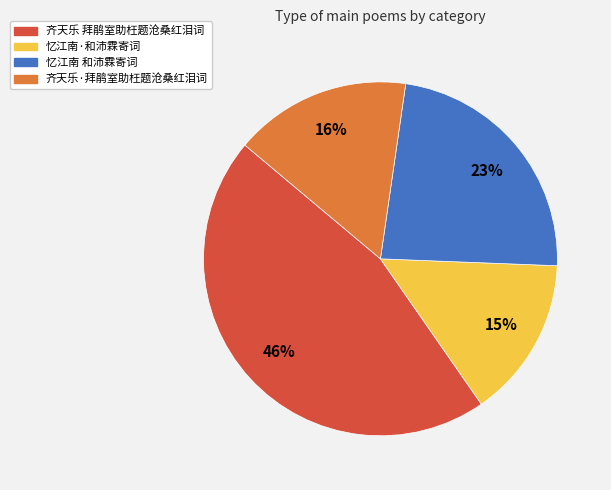

Is it true that 忆江南·和沛霖寄词 is 15% of the pie?

True